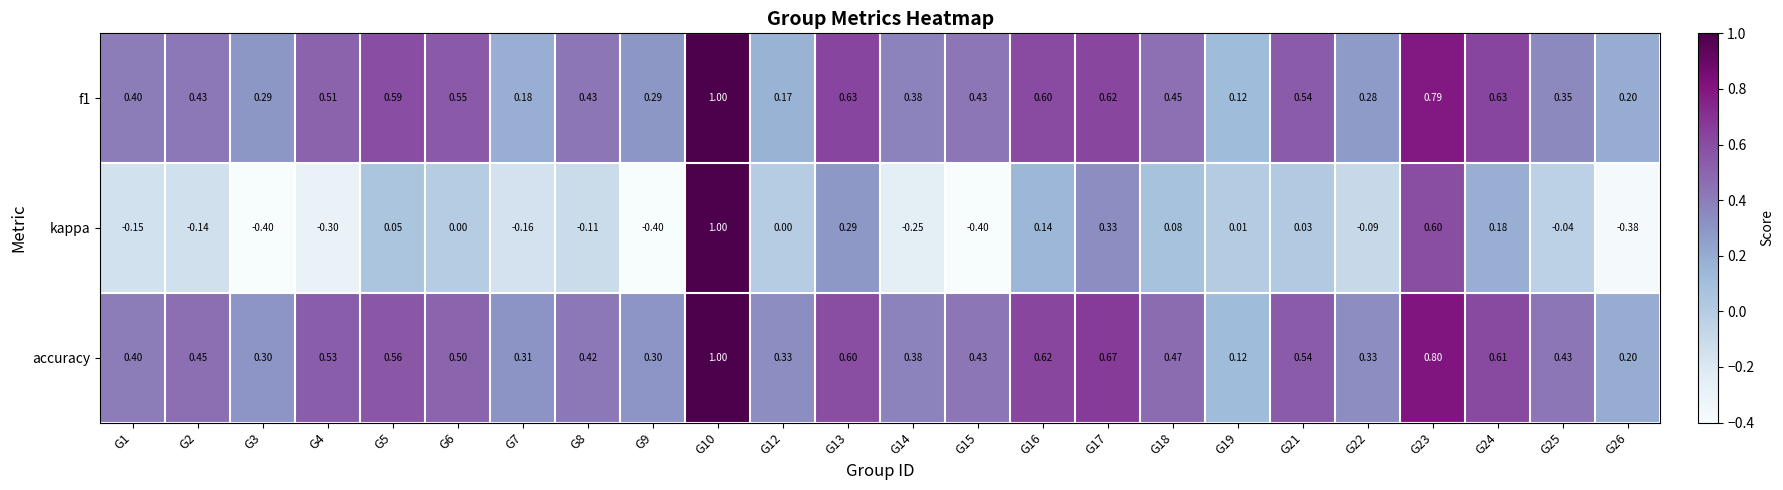

Which series has the largest total across all categories?

accuracy